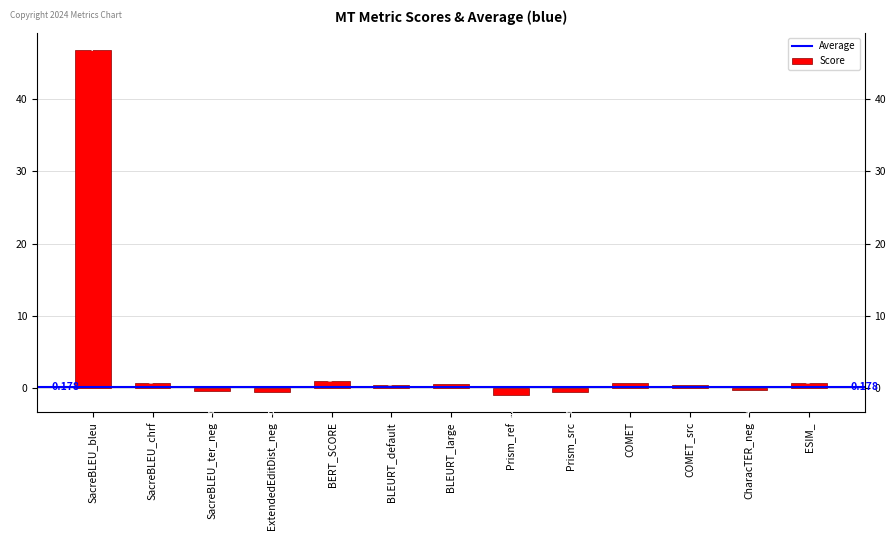

List the labels in order of value, smallest first.

Prism_ref, ExtendedEditDist_neg, Prism_src, SacreBLEU_ter_neg, CharacTER_neg, BLEURT_default, COMET_src, BLEURT_large, ESIM_, SacreBLEU_chrf, COMET, BERT_SCORE, SacreBLEU_bleu